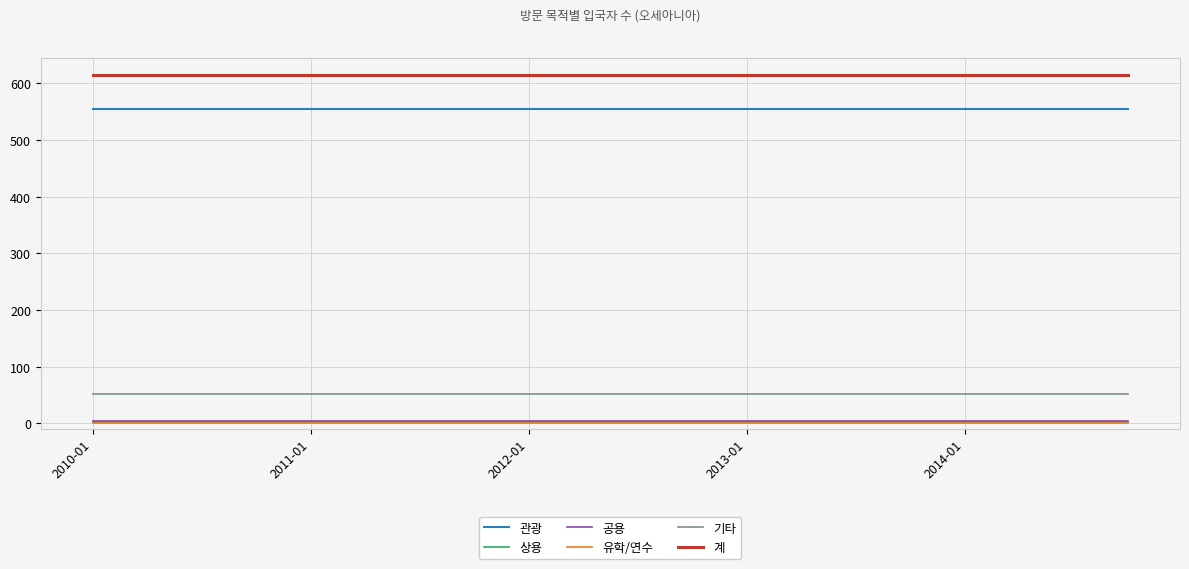

True or false: 기타 and 관광 cross at least once.

False